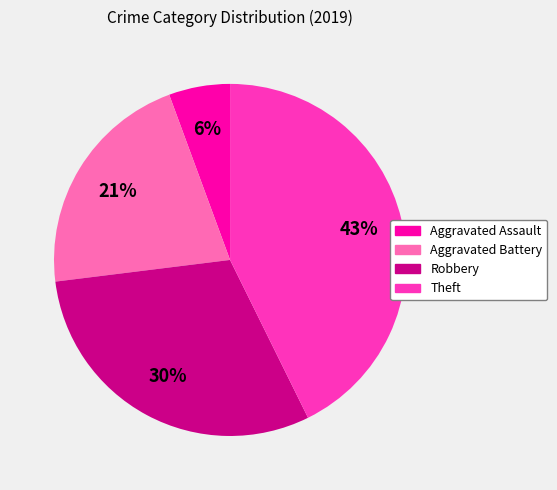

Is there any slice that represents more than half of the pie?

No